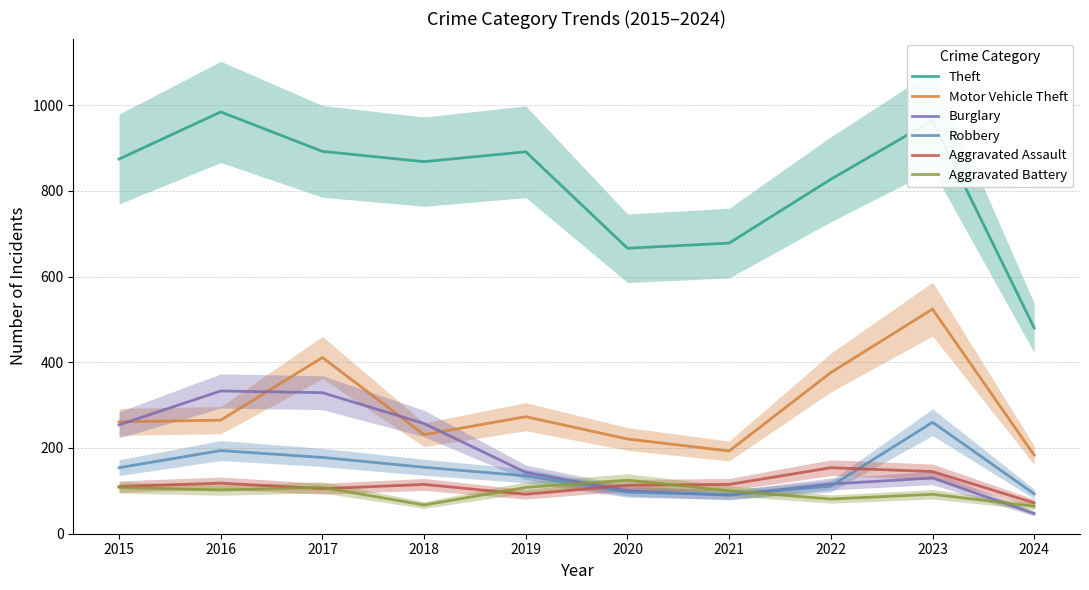

At which category is the sum across all series the highest?

2023